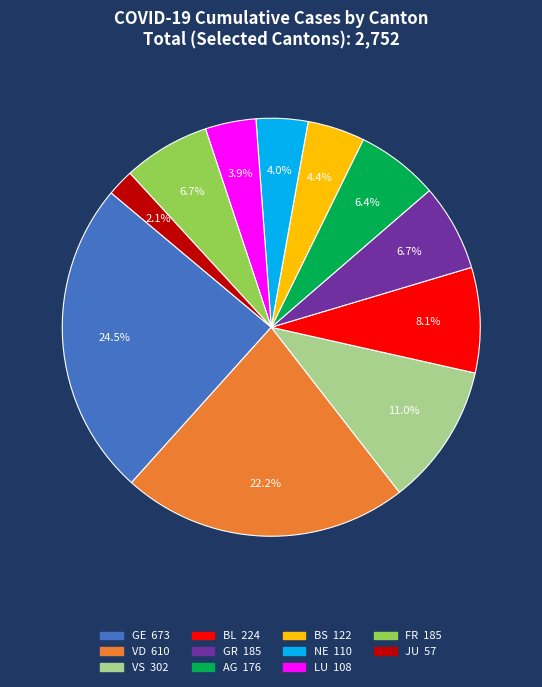

To the nearest percent, what is the average slice percentage?

9%